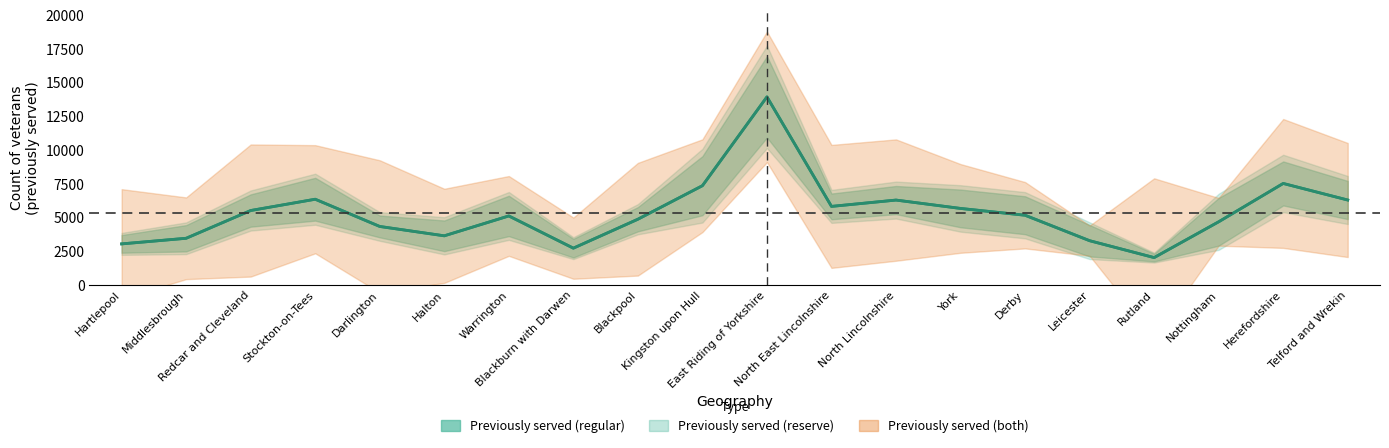

Approximately how many times larger is the value at Derby compared to Halton?

1.4